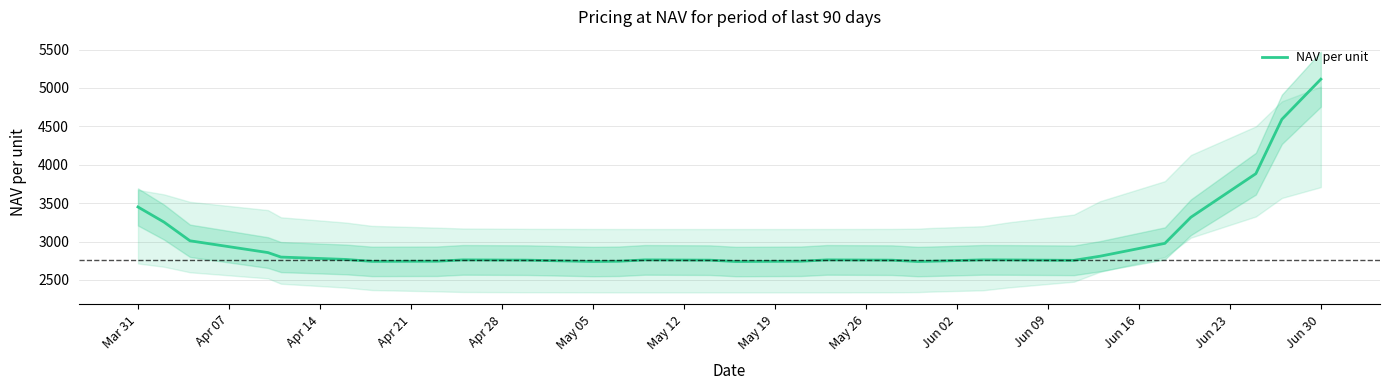

How many values are below 2760?

12